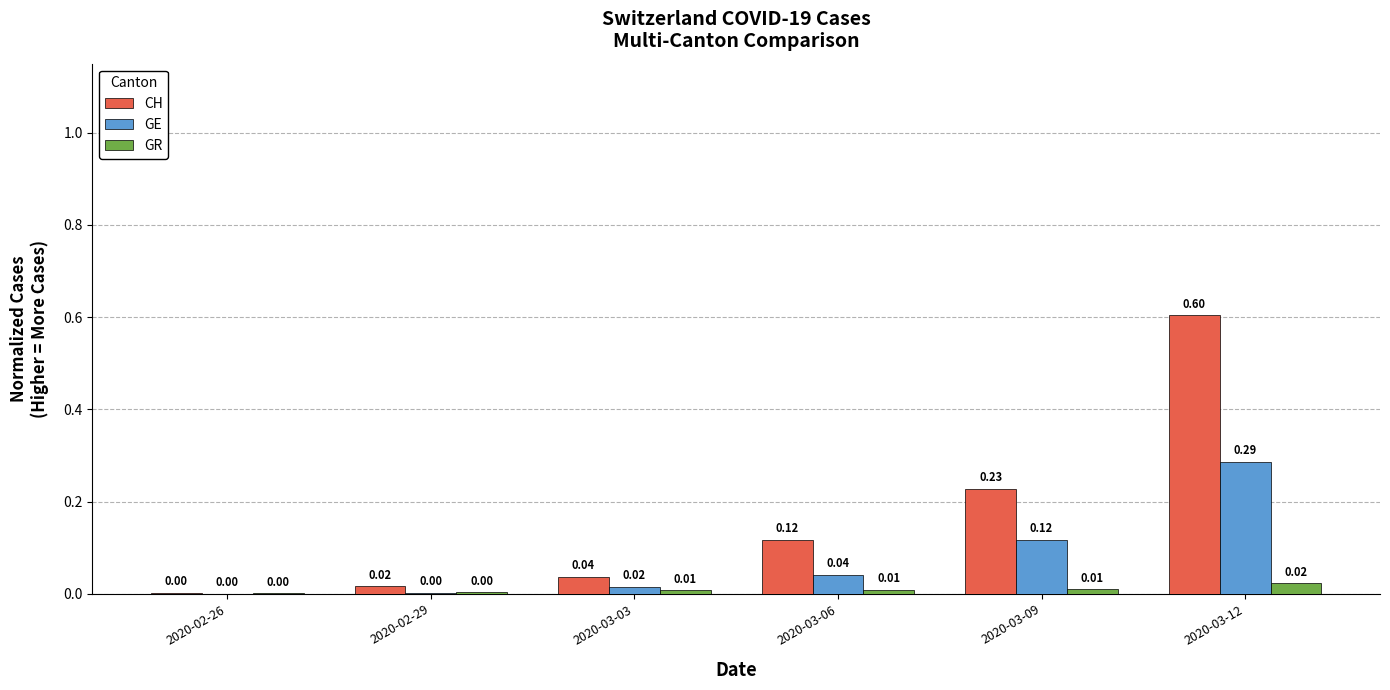

At which category is the sum across all series the highest?

2020-03-12